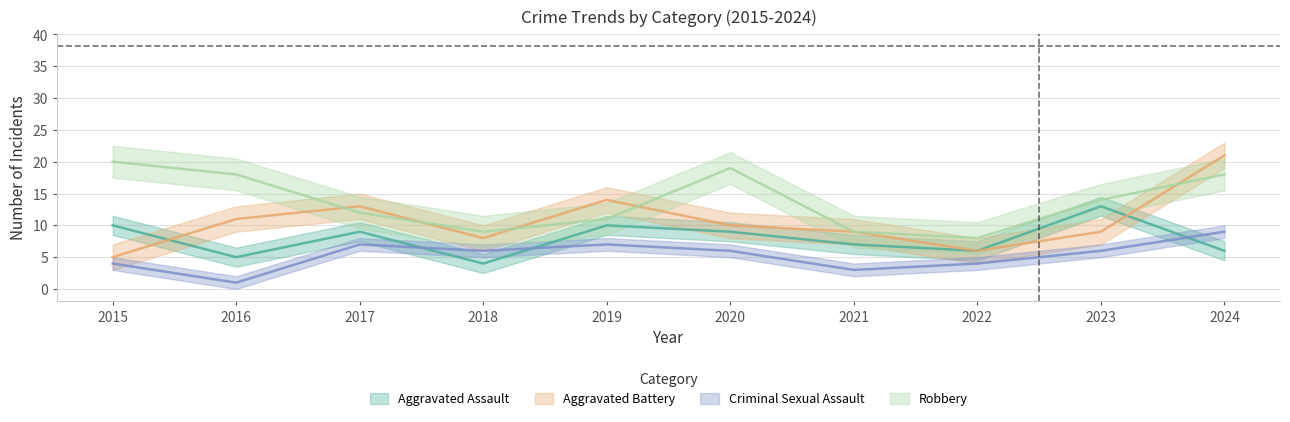

True or false: Criminal Sexual Assault has a value of 3 at 2020.

False